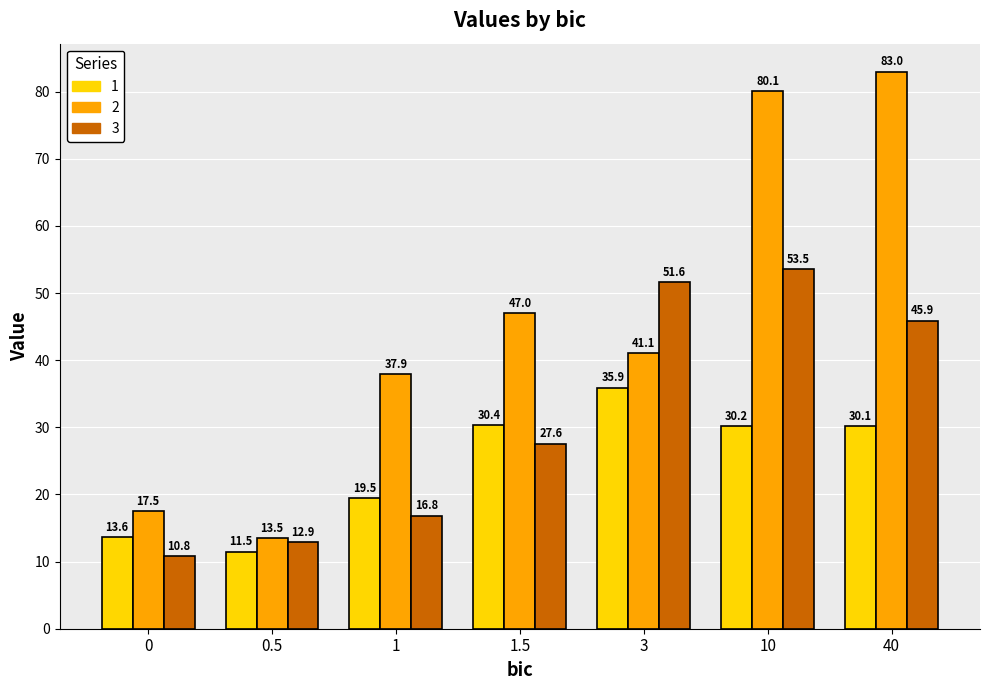

What is the spread (max minus min) of values at 40?

52.9